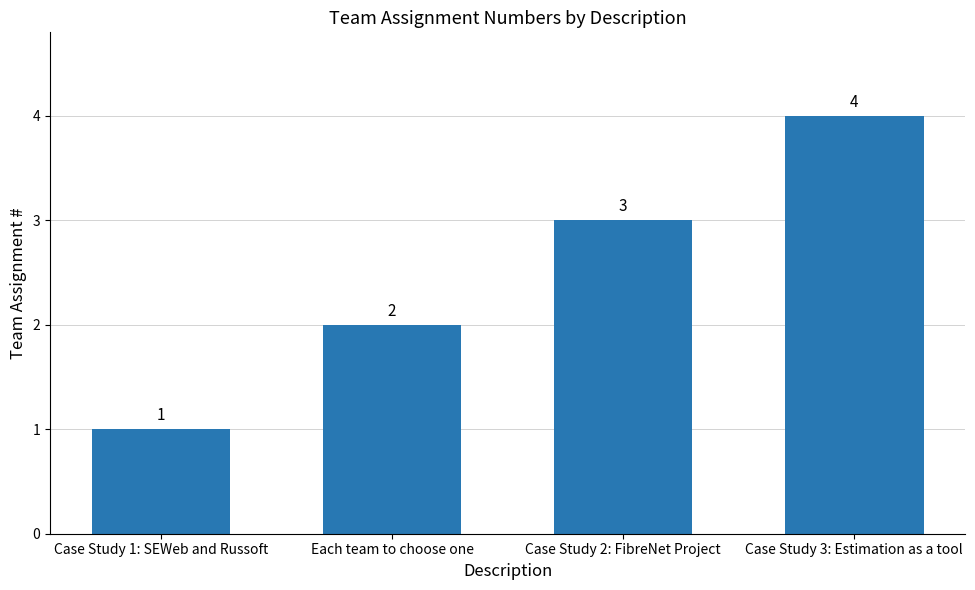

How many values are below 3?

2